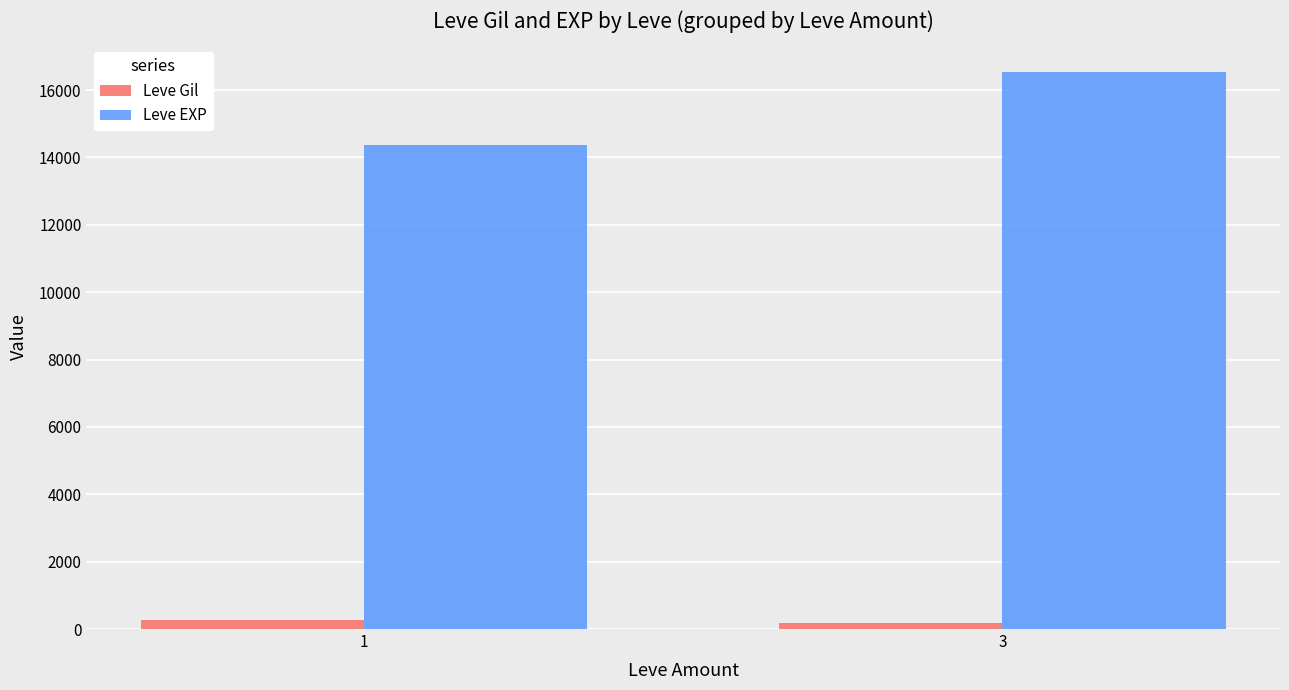

Read the Leve Gil value at 1.

254.5